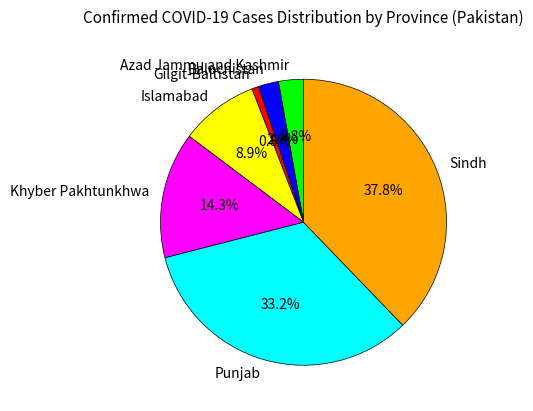

How many slices are in this pie chart?

7